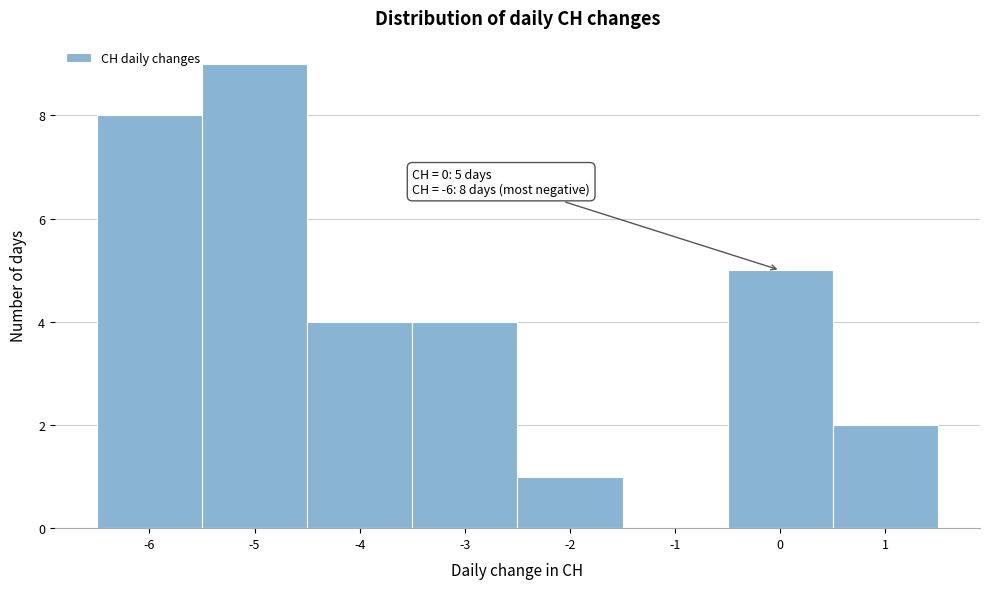

Which range on the x-axis has the tallest bar?

-5.5 to -4.5